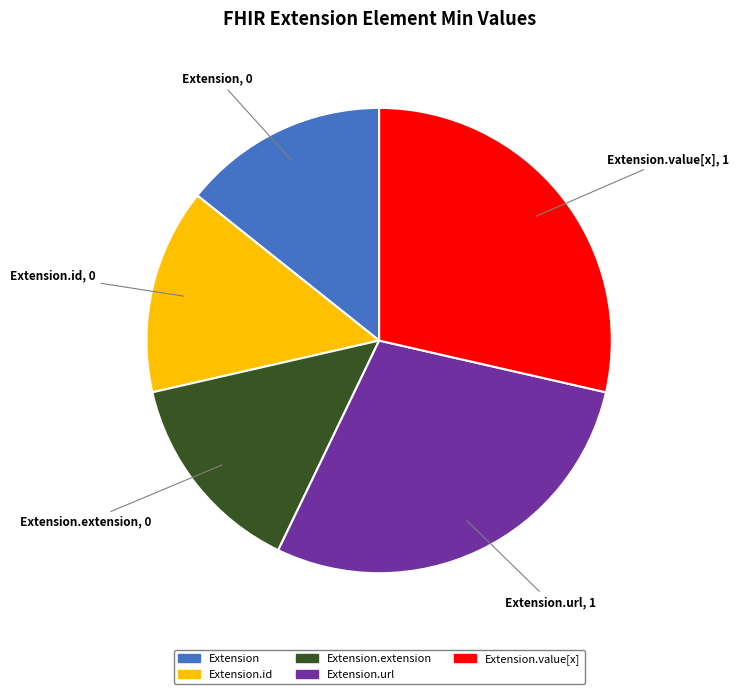

Is there any slice that represents more than half of the pie?

No